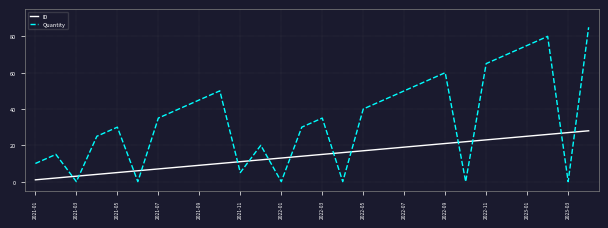

Which series has the largest range (max minus min)?

Quantity